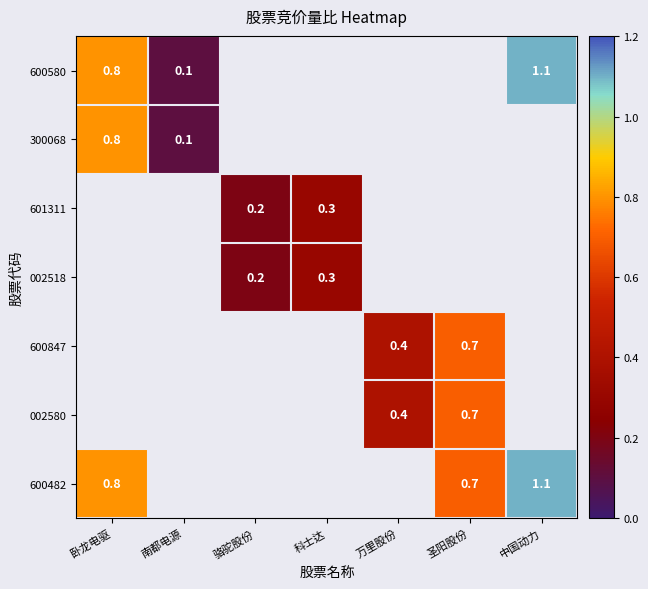

Between 骆驼股份 and 卧龙电驱, which is larger?

卧龙电驱